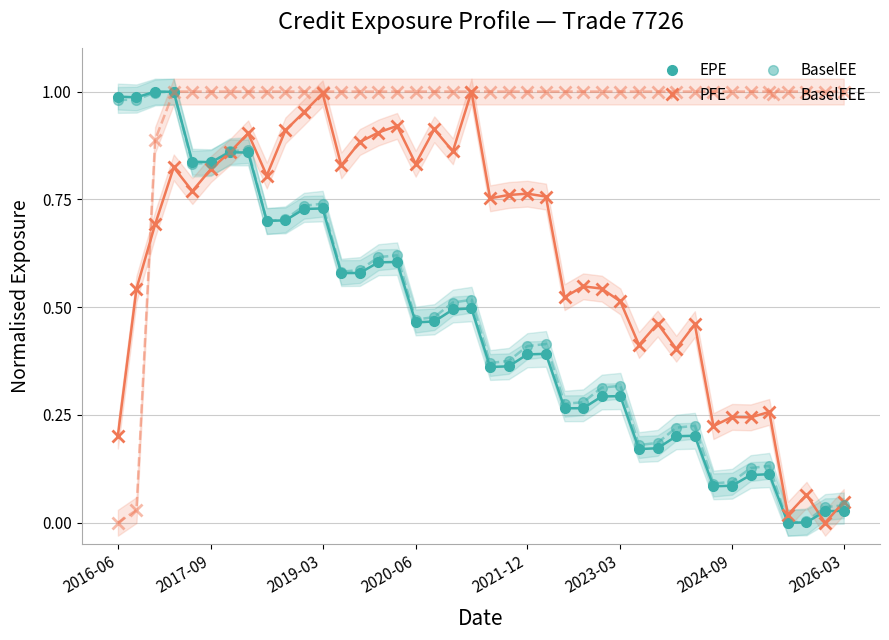

At how many categories does at least one series exceed 0?

40